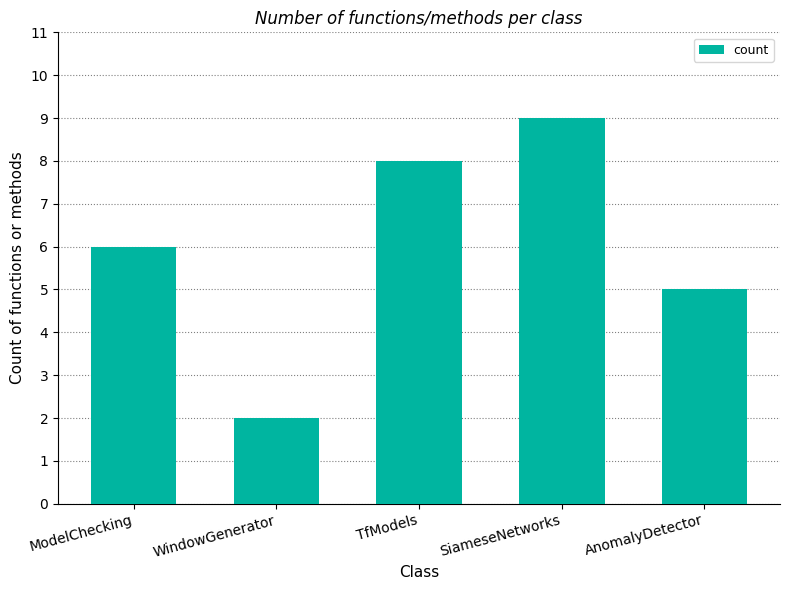

What is the ratio of the value at AnomalyDetector to the value at TfModels?

0.6